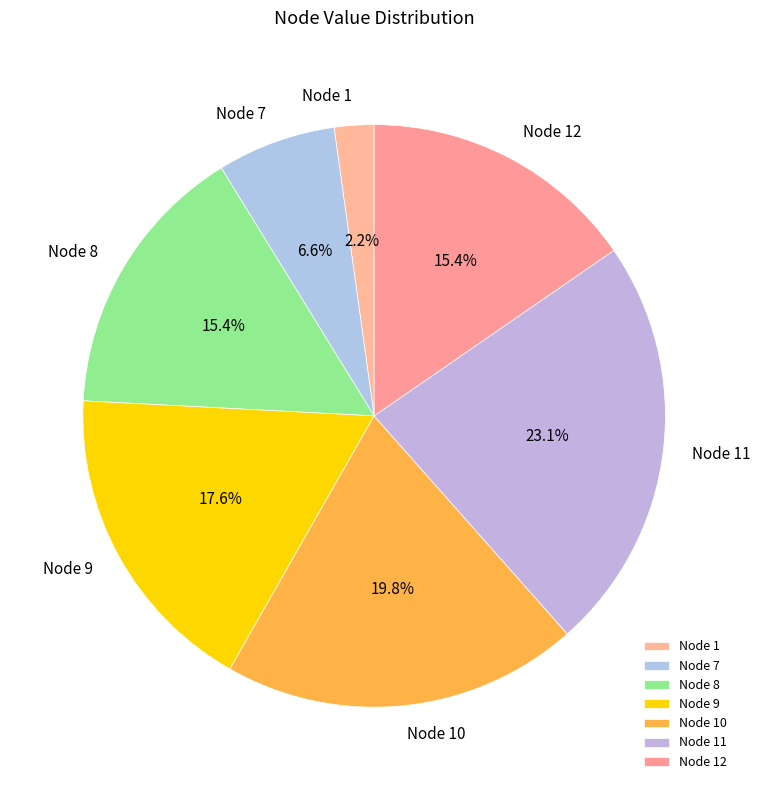

How many slices are in this pie chart?

7